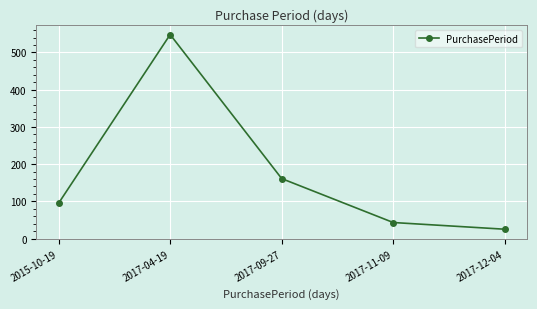

What is the average value?

174